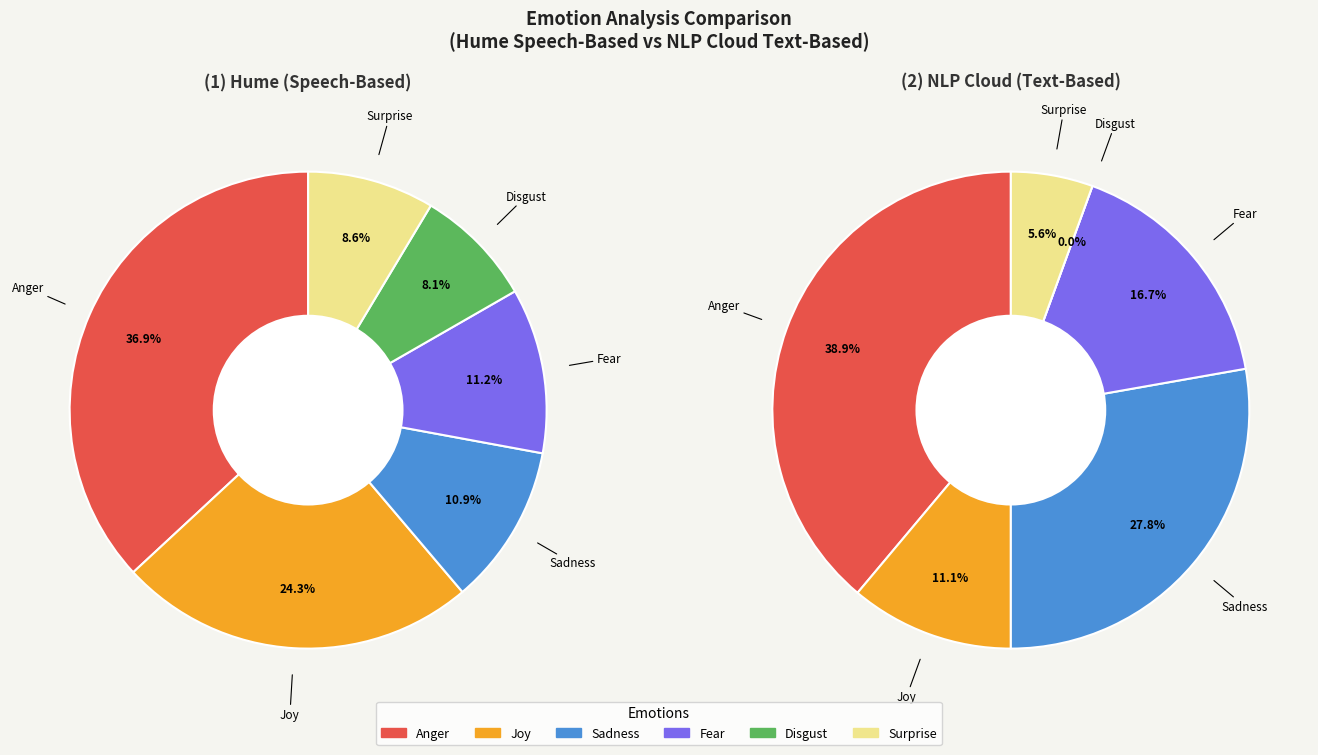

Which series changed the most between Joy and Surprise?

Hume (Speech-Based)